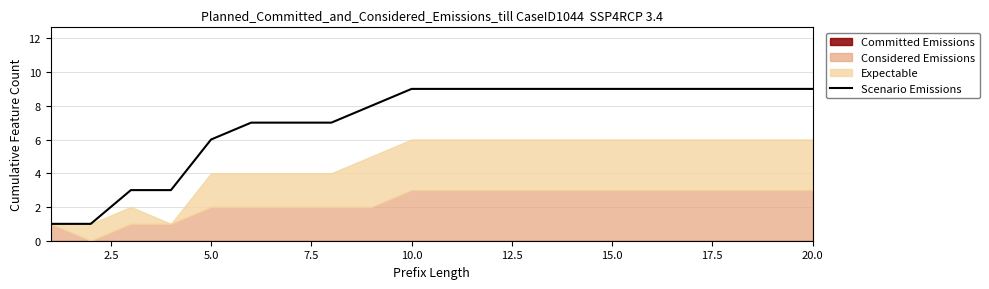

At which label is Scenario Emissions closest to 5?

5.0